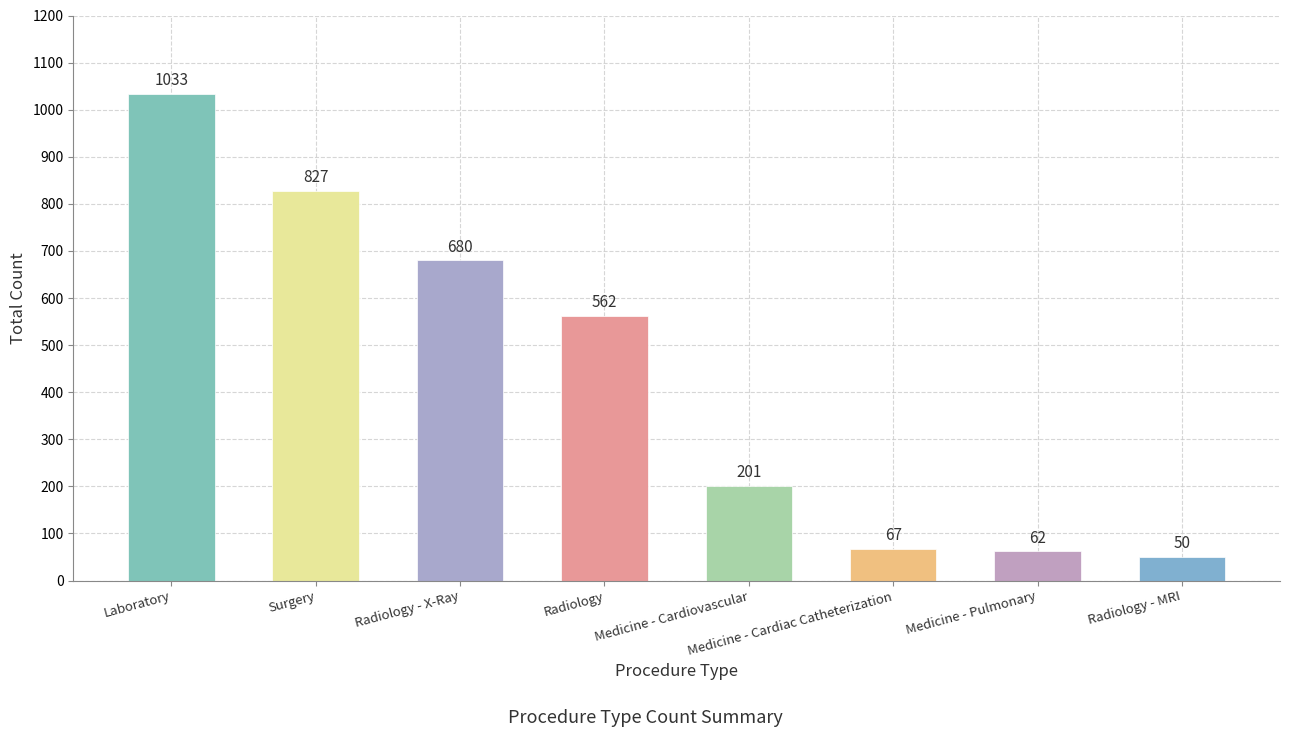

Which category has the highest value across all series?

Laboratory